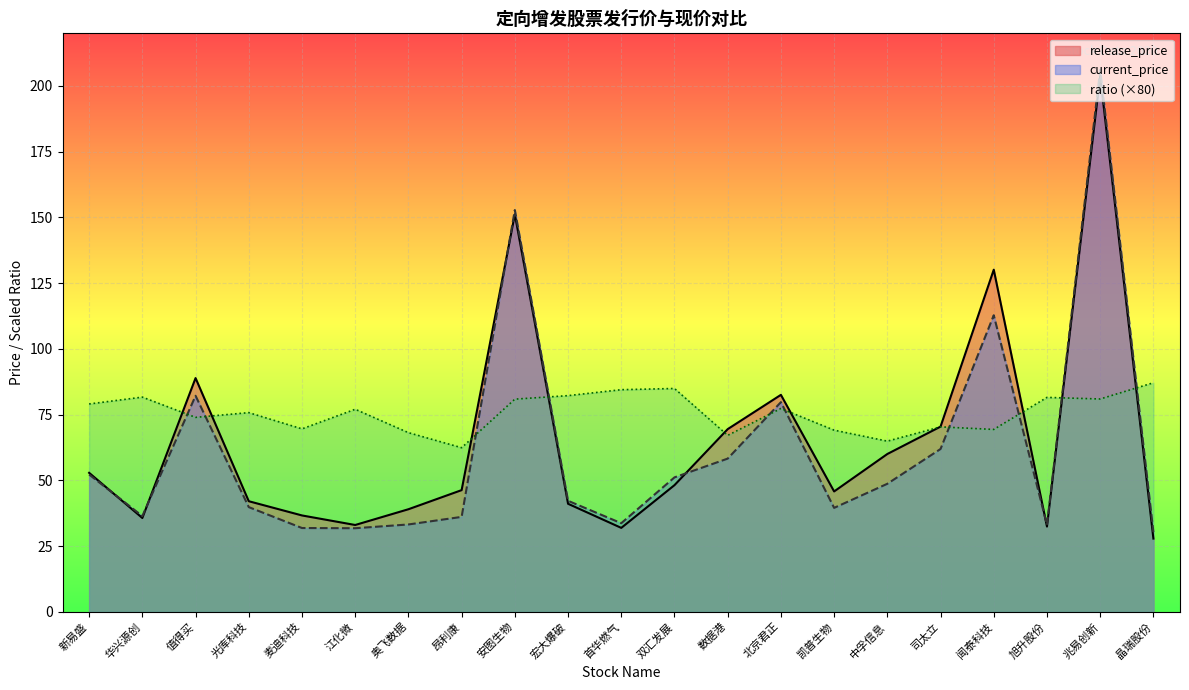

True or false: release_price and current_price intersect in this chart.

True